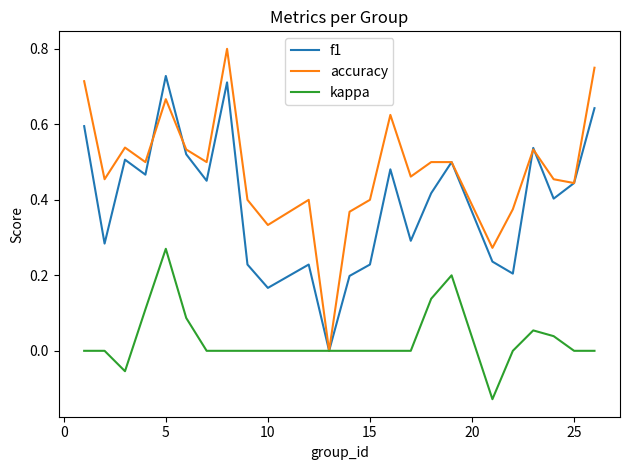

How many series are shown in this chart?

3